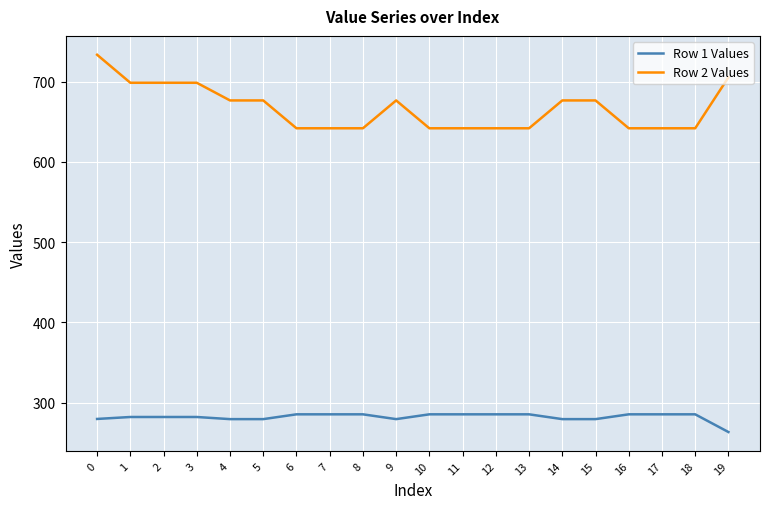

At 14, list the series in order from smallest to largest.

Row 1 Values, Row 2 Values